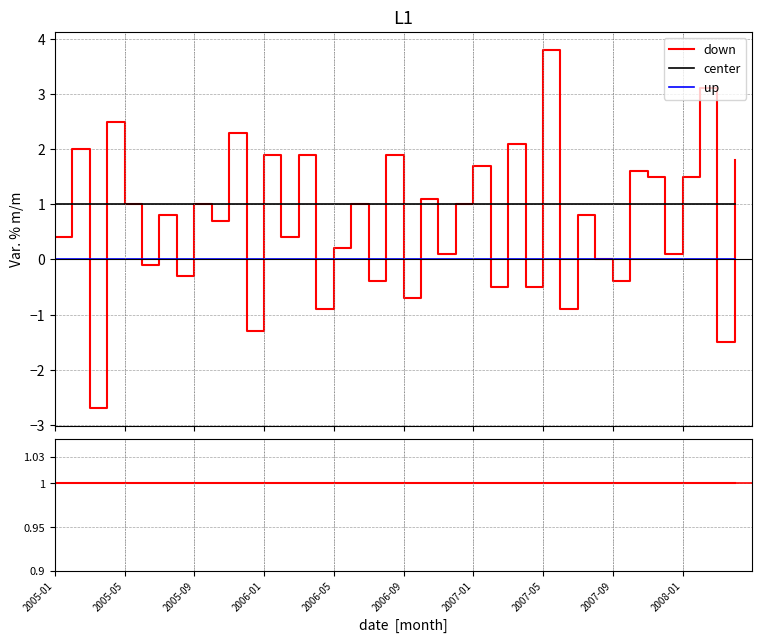

True or false: center has more than 1 interior local peaks.

False